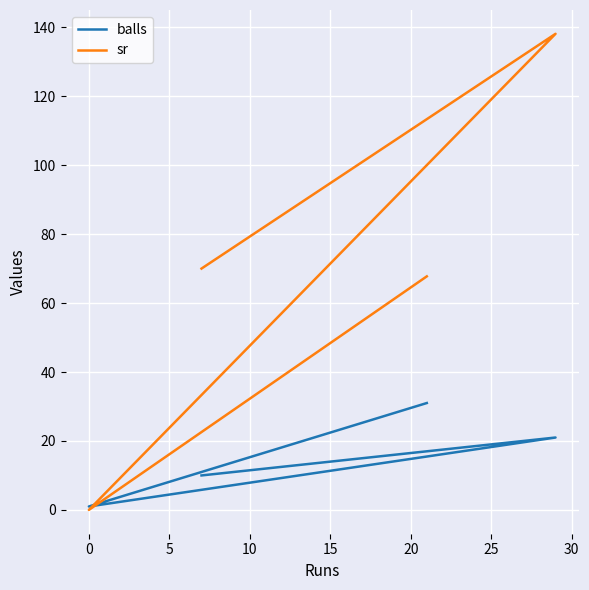

True or false: sr has more than 0 interior local peaks.

True